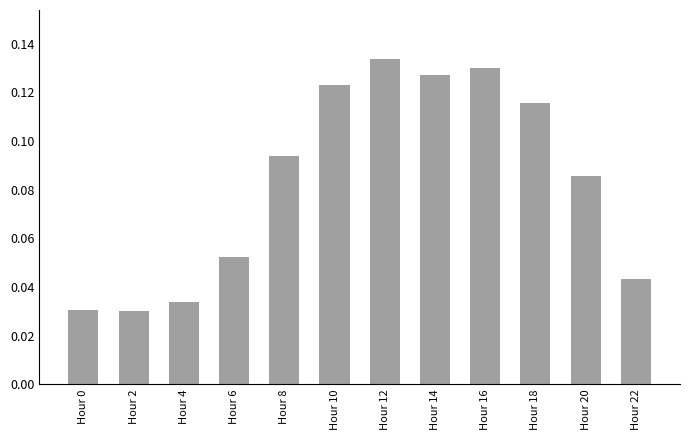

What is the change in value from Hour 12 to Hour 22?

-0.1